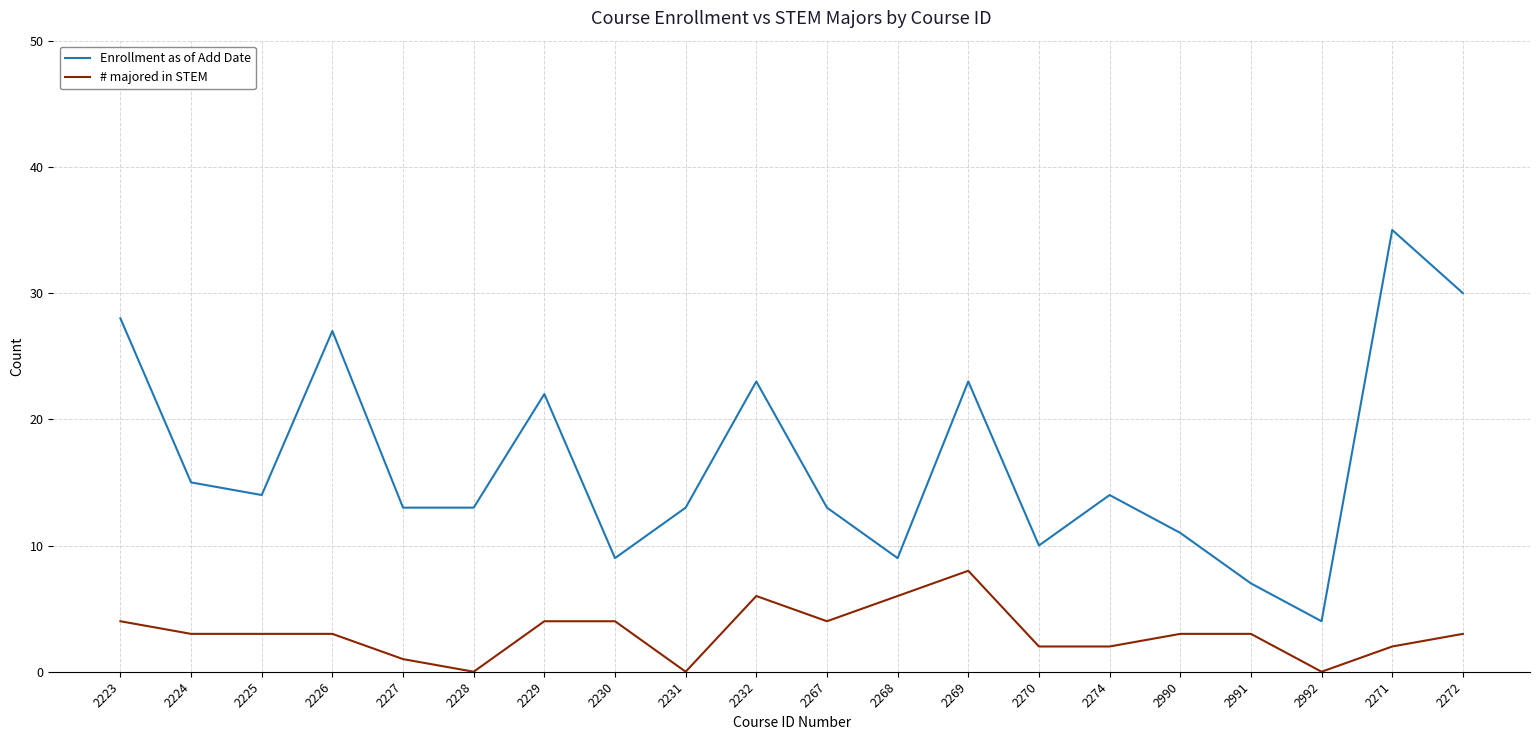

What value does the # majored in STEM series have at 2232?

6